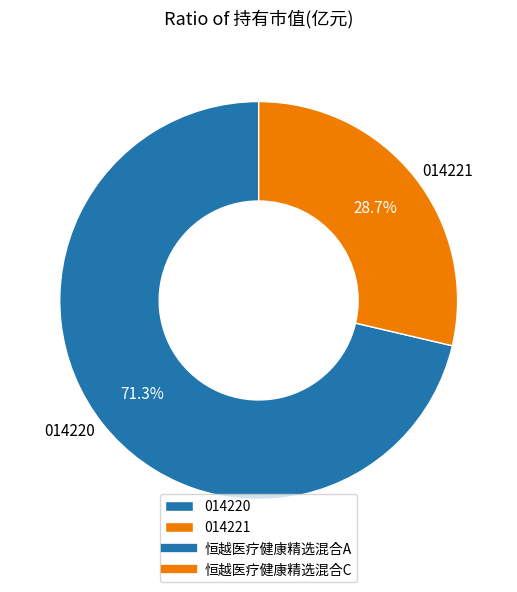

To the nearest percent, what is the difference between the largest and smallest slice percentages?

43%